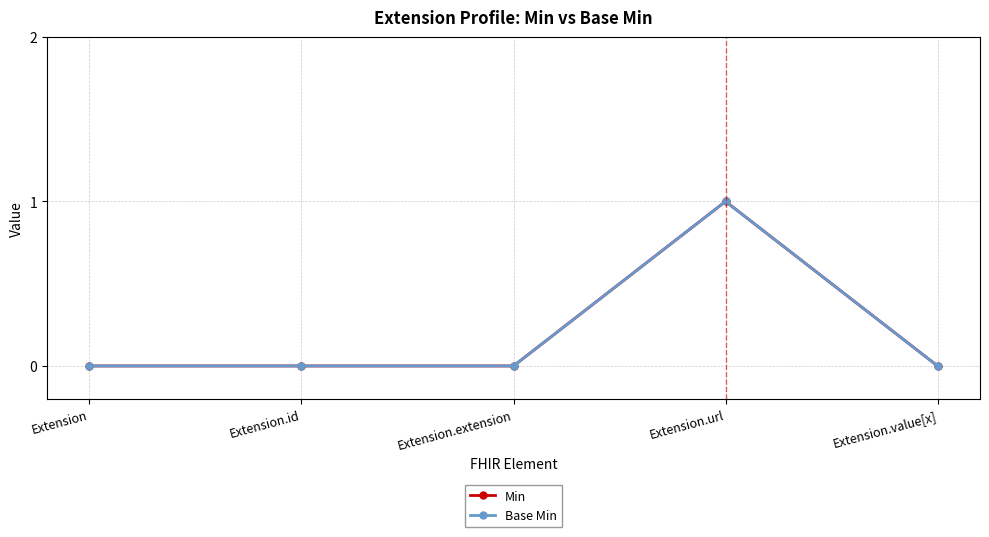

What is the difference between the maximum and minimum values in the Min series?

1